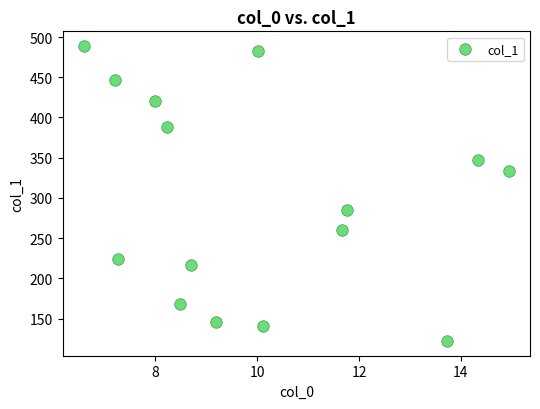

What is the range of Y values (max minus min)?

366.6